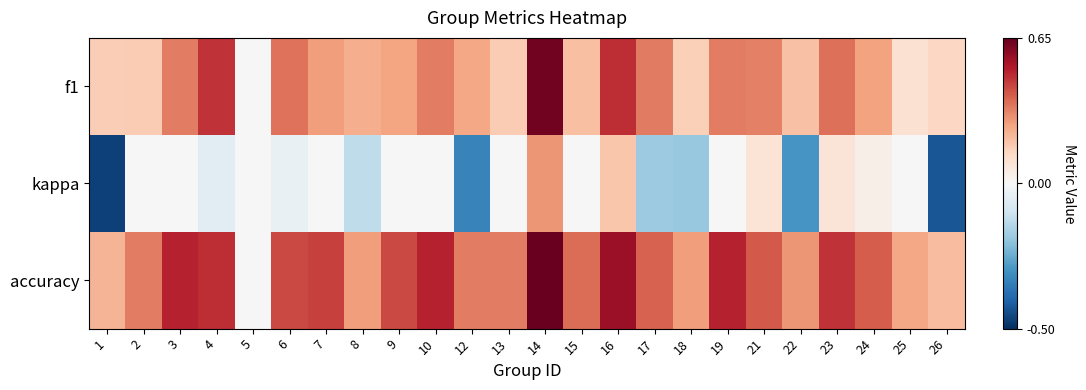

Rank the series at 8 from lowest to highest value.

kappa, f1, accuracy